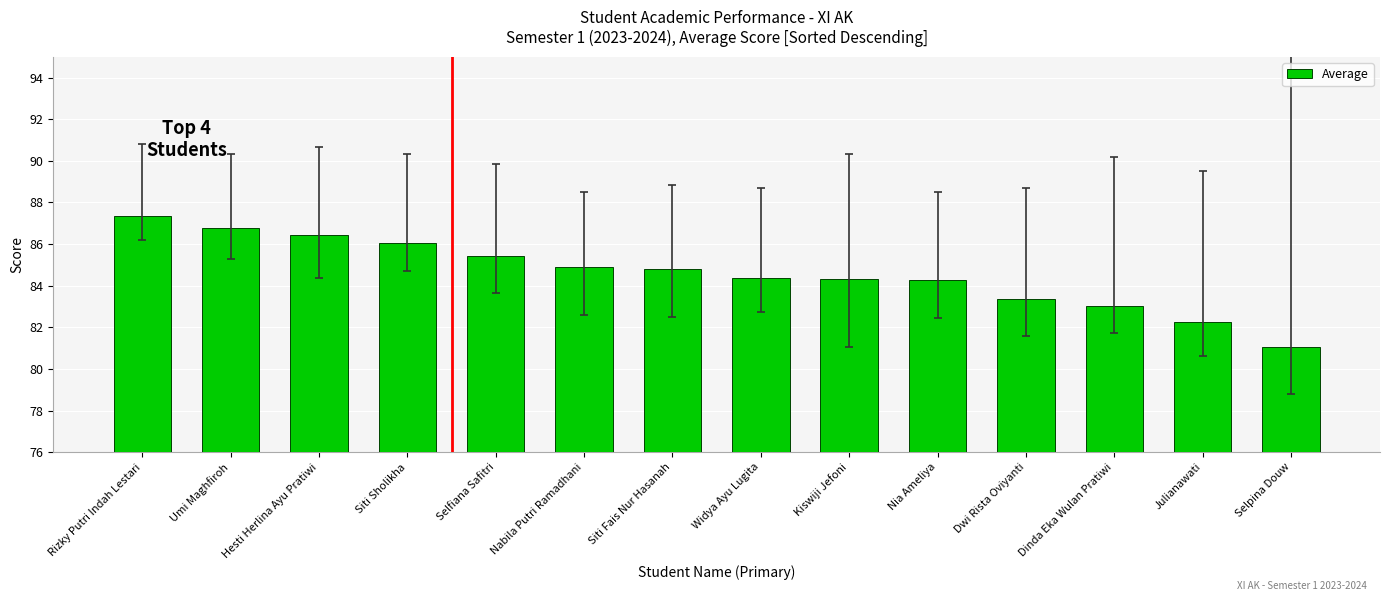

The chart shows a value of 87.3 at Rizky Putri Indah Lestari. True or false?

True